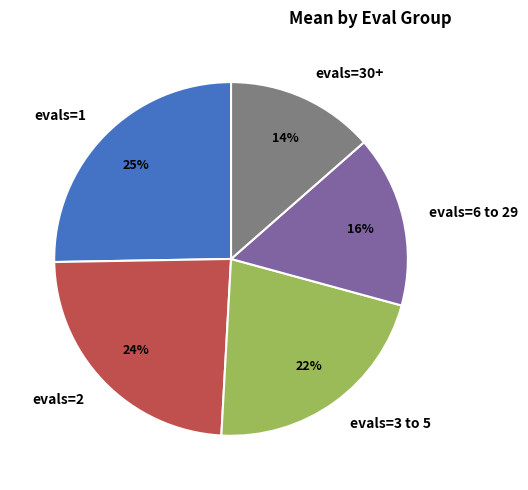

What is the largest slice in the pie chart?

evals=1